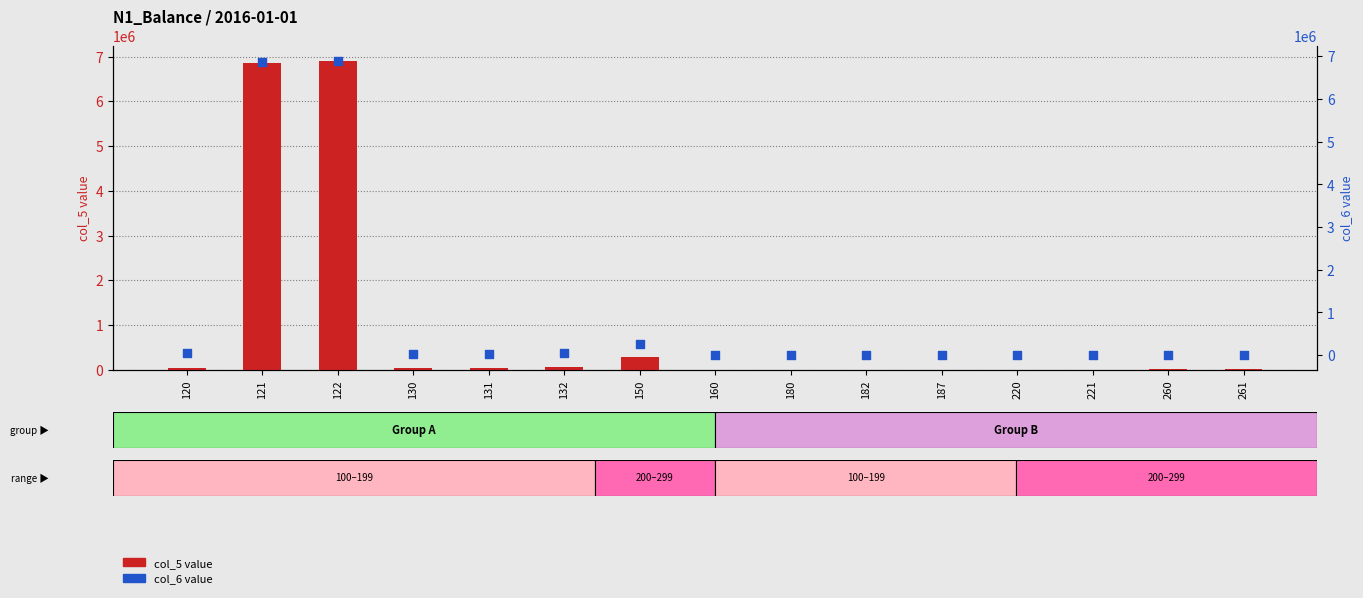

What is the total value across all series at 131?

58160.0